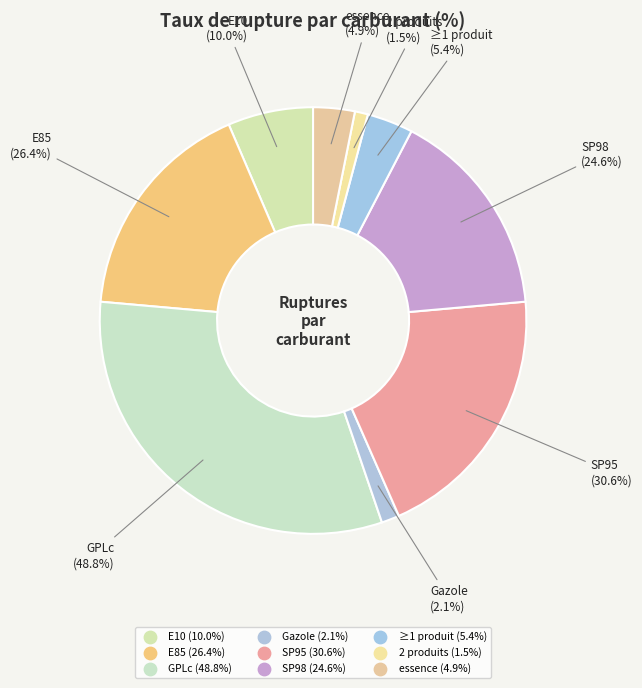

Is GPLc the majority of the pie?

No